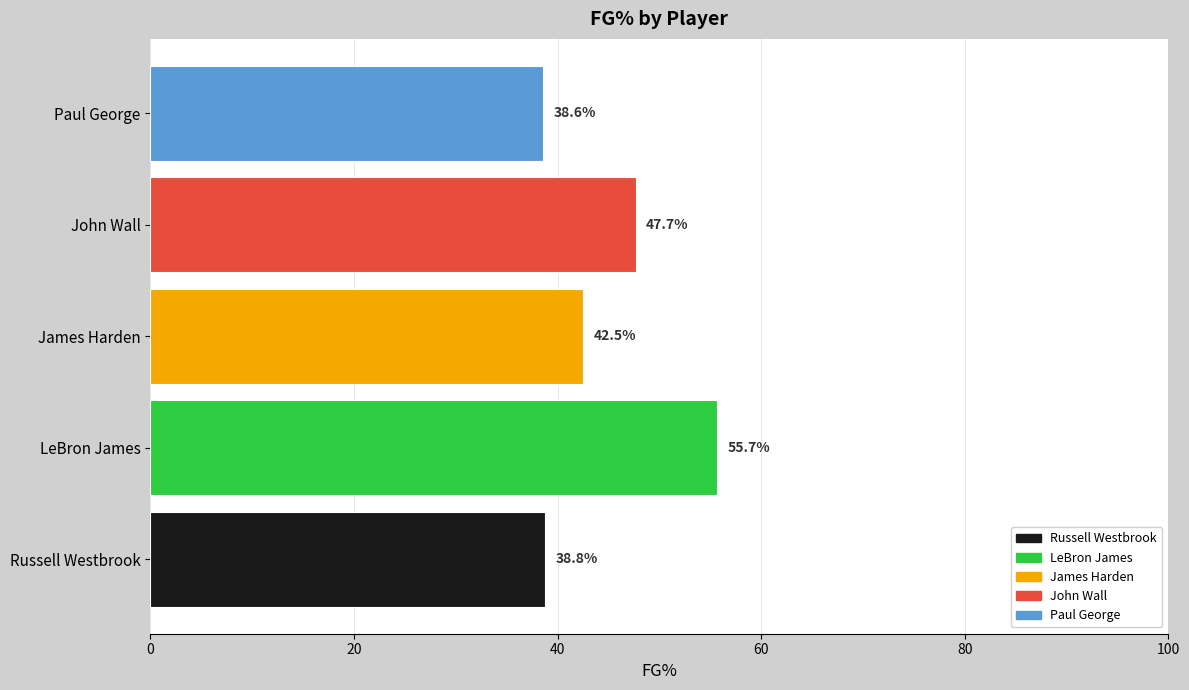

How many distinct data groups are displayed?

1